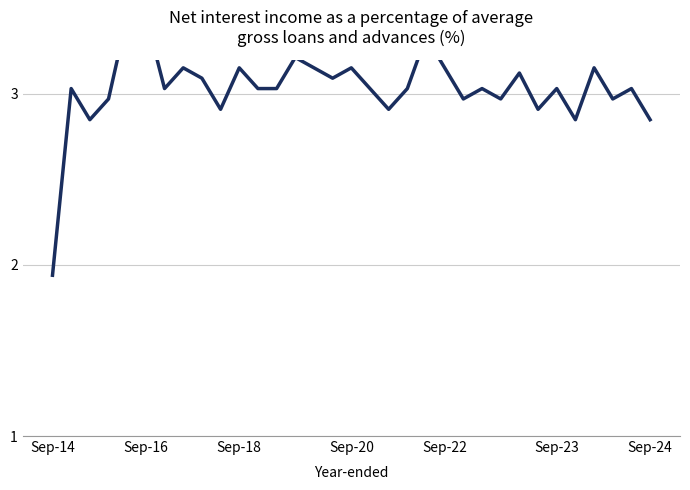

Where is the data nearest to the value 2?

Sep-14